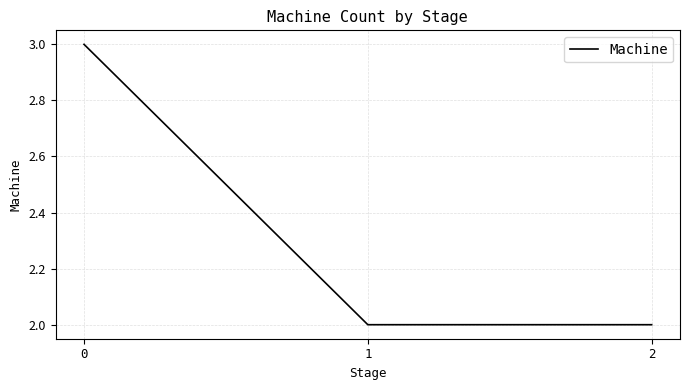

What is the average value?

2